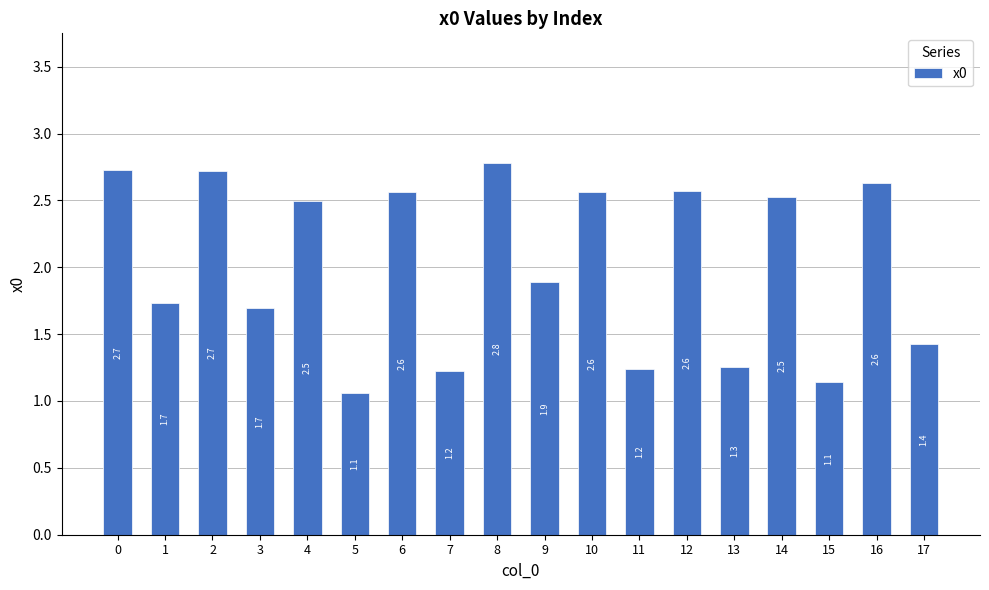

Does the chart contain any negative values?

No